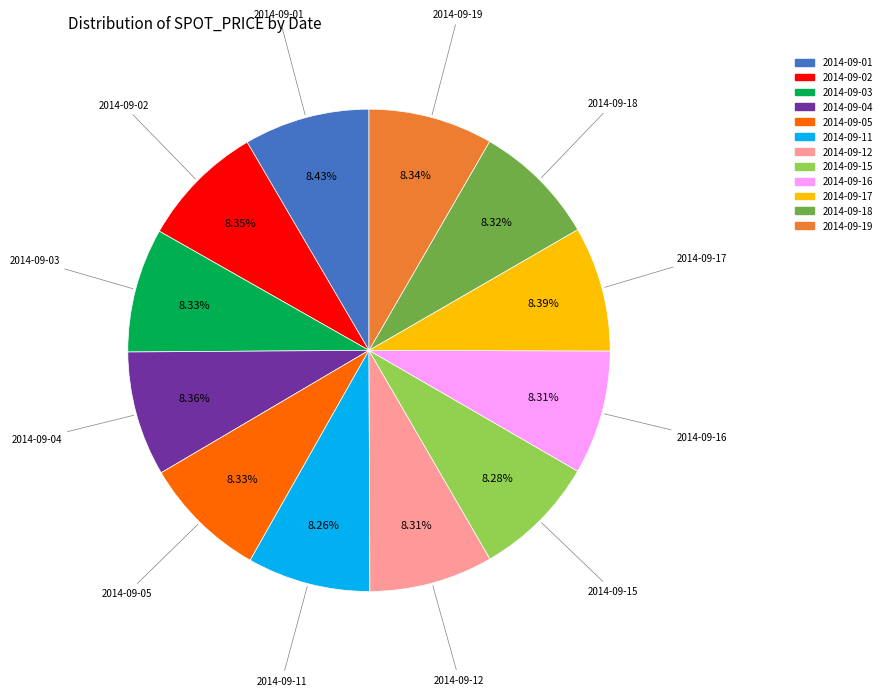

The 2014-09-12 slice represents 1% of the pie. True or false?

False